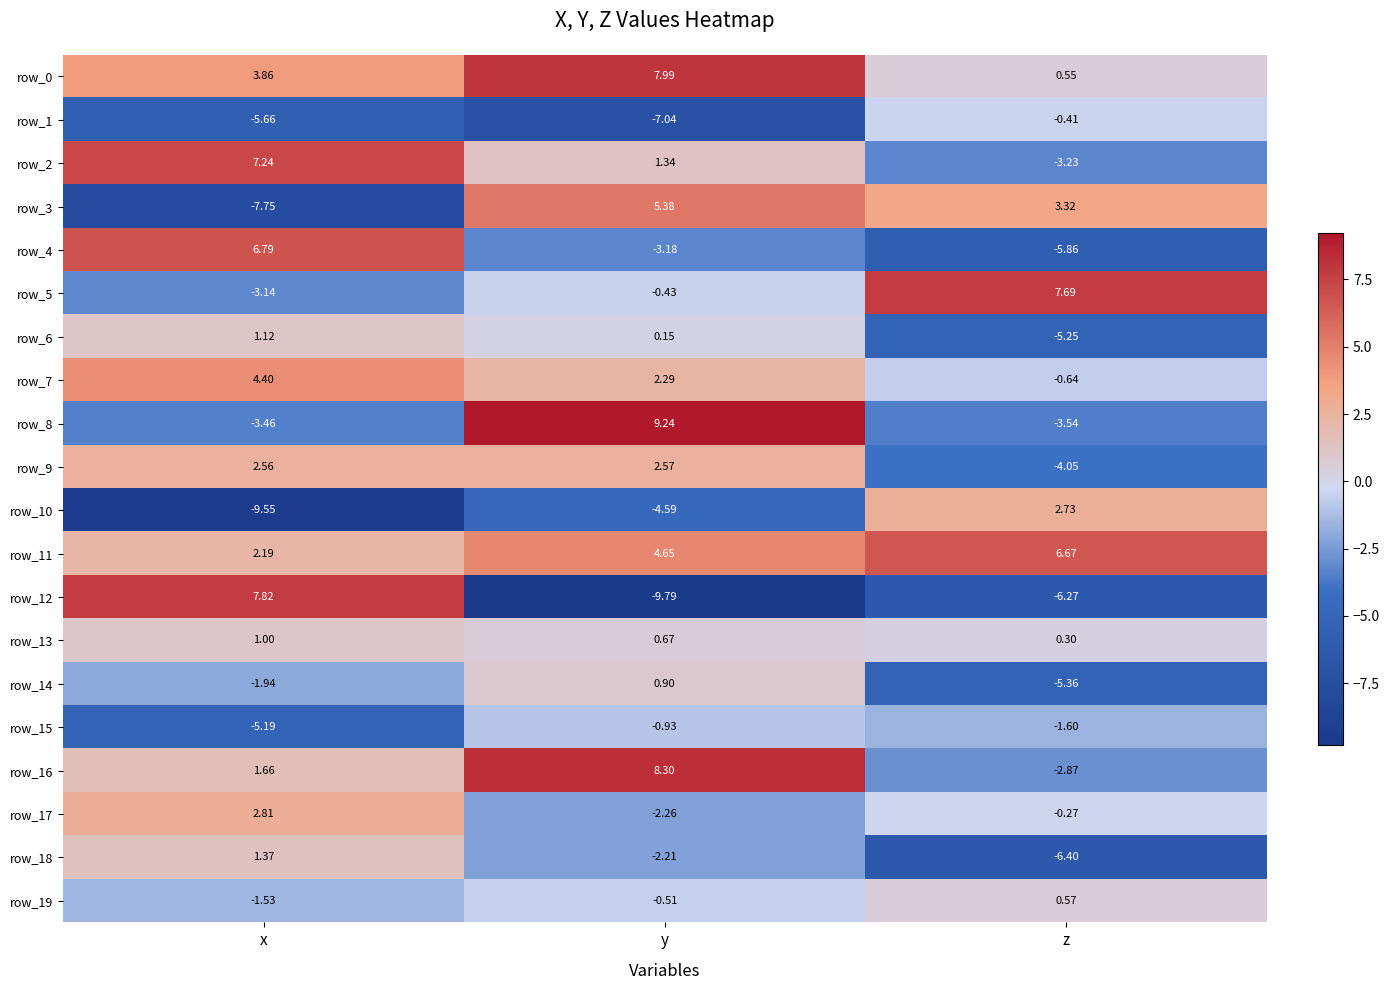

What is the spread (max minus min) of values at x?

17.4